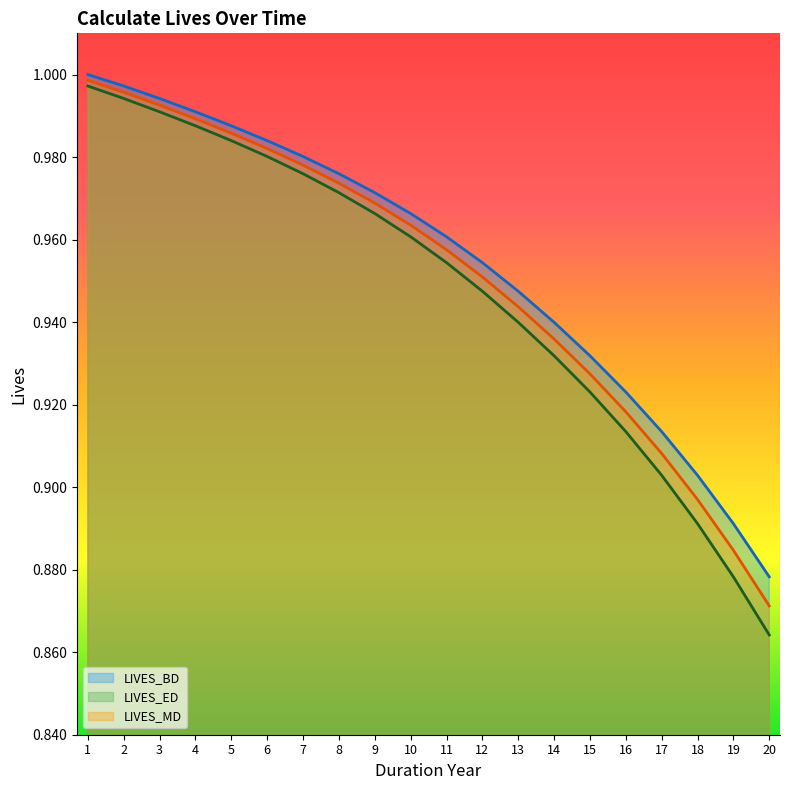

What is the maximum value for LIVES_BD?

1.0